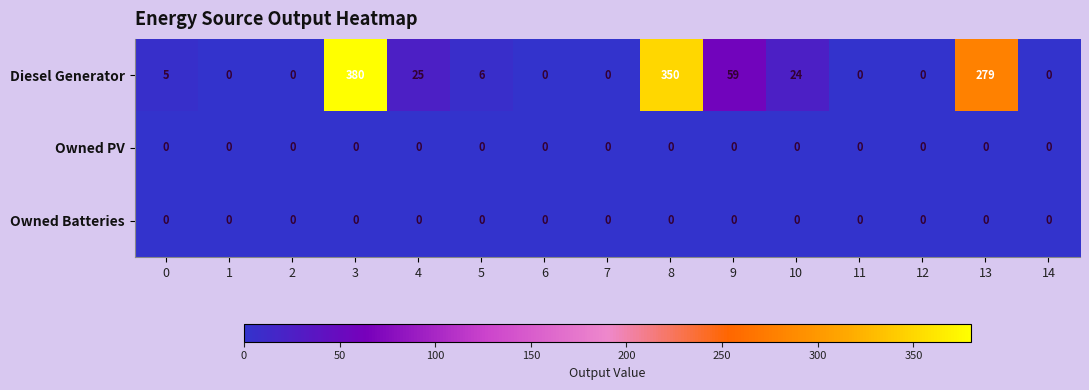

Is it true that Diesel Generator equals 380 at 3?

True